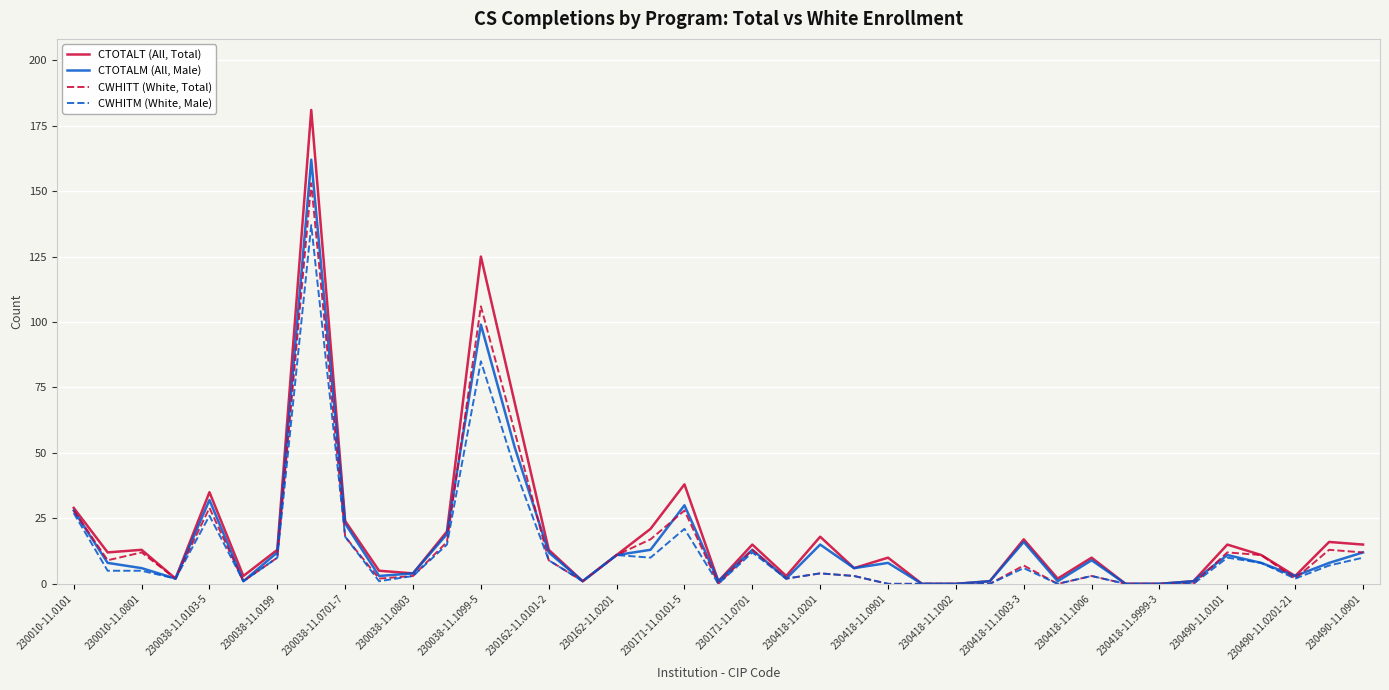

Which series has the widest spread of values?

CTOTALT (All, Total)